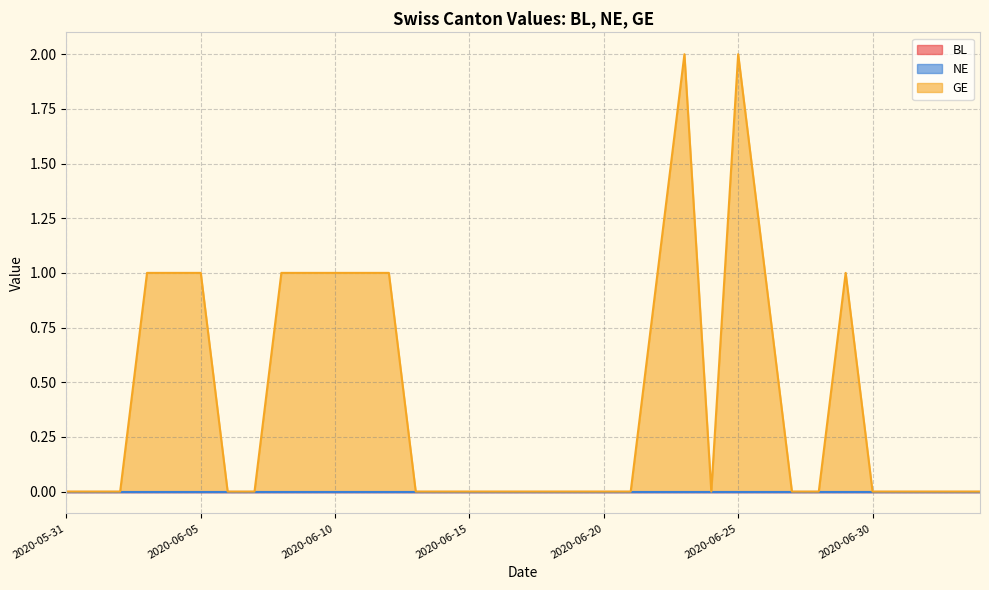

At which category is the sum across all series the highest?

2020-06-23